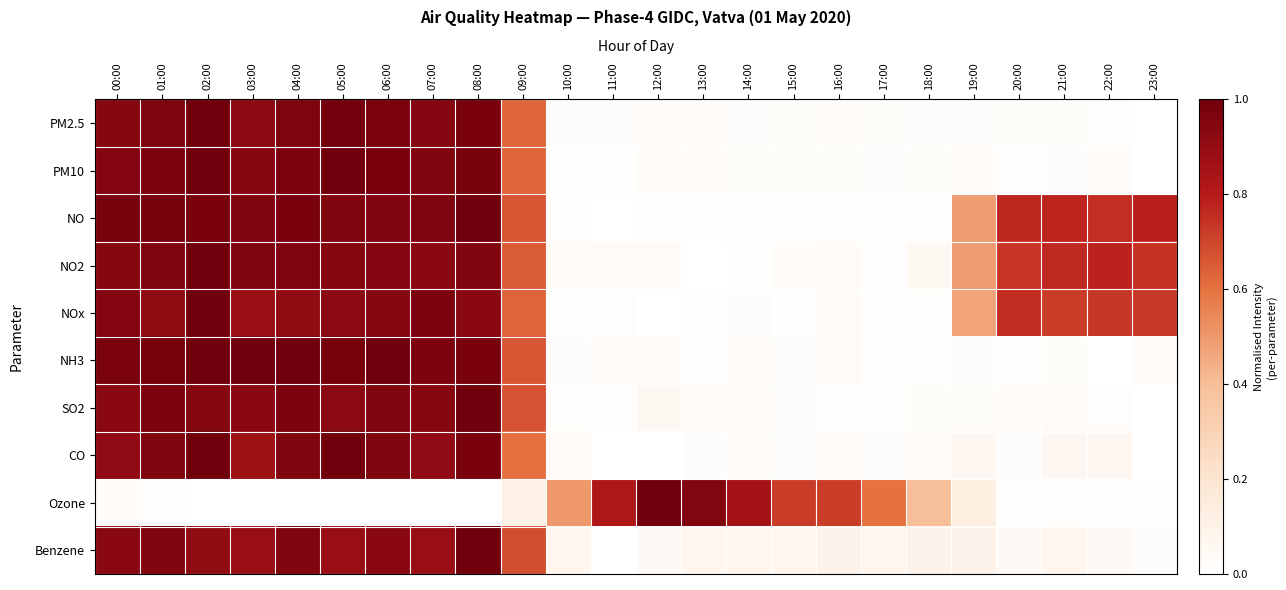

What is the total value across all series at 17:00?

0.8